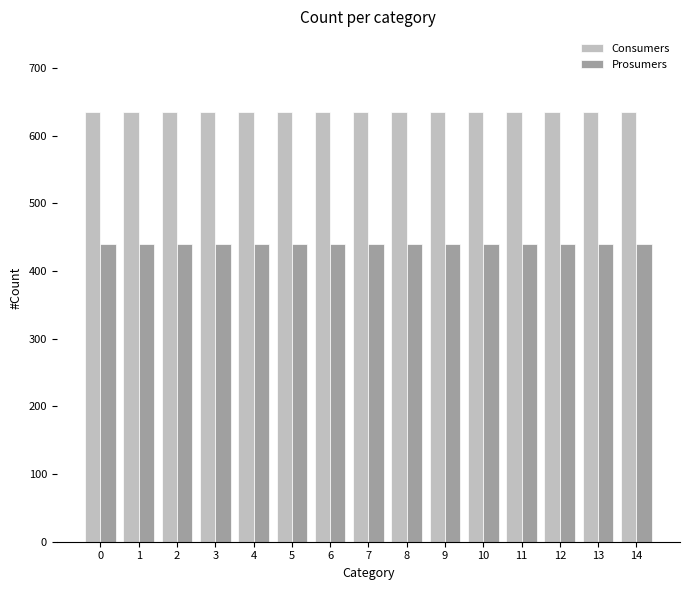

How many groups of bars are there?

15